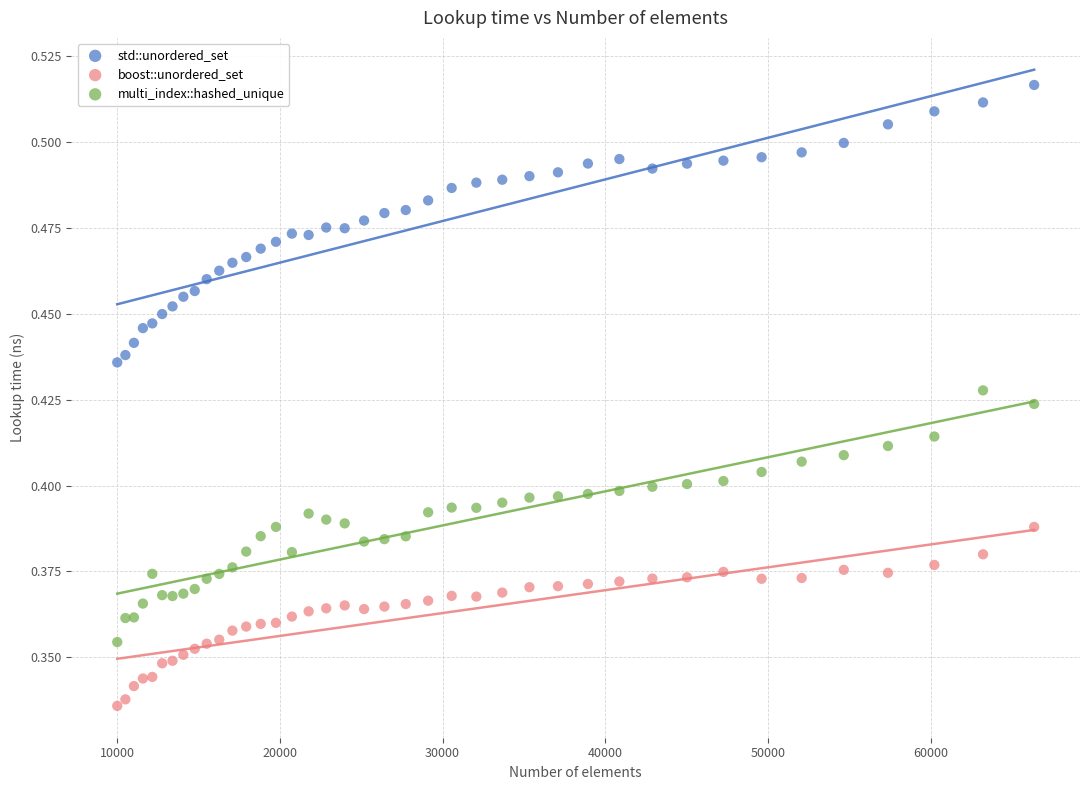

Which series contains the highest Y value?

std::unordered_set